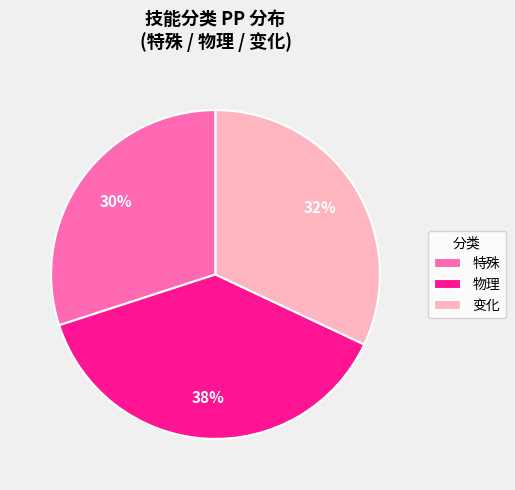

Do 特殊 and 物理 together represent more than half of the pie?

Yes